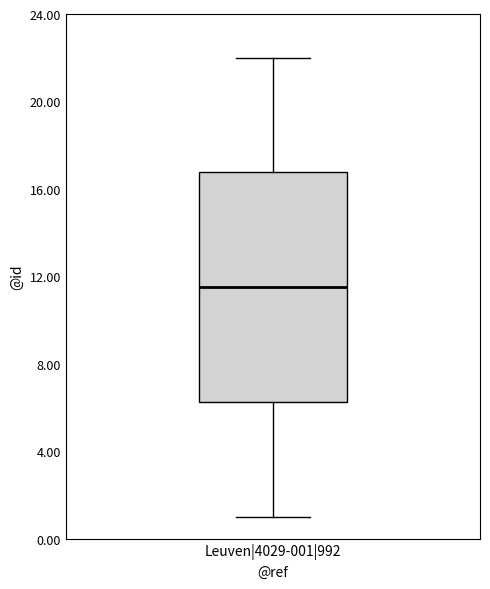

Read this box plot against the y-axis: the position of the median line, the range covered by the box, and the ends of both whiskers. The values are not printed on the chart, so give them approximately, as read against the axis.

median 11.5, box 6.5 to 17.0, whiskers 1.0 to 22.0